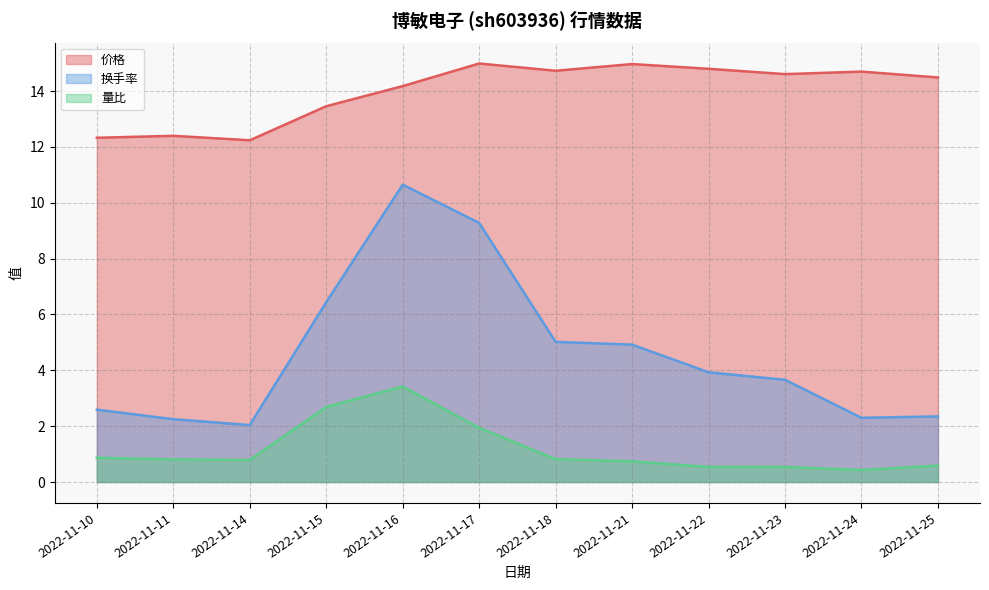

At which category is the sum across all series the highest?

2022-11-16